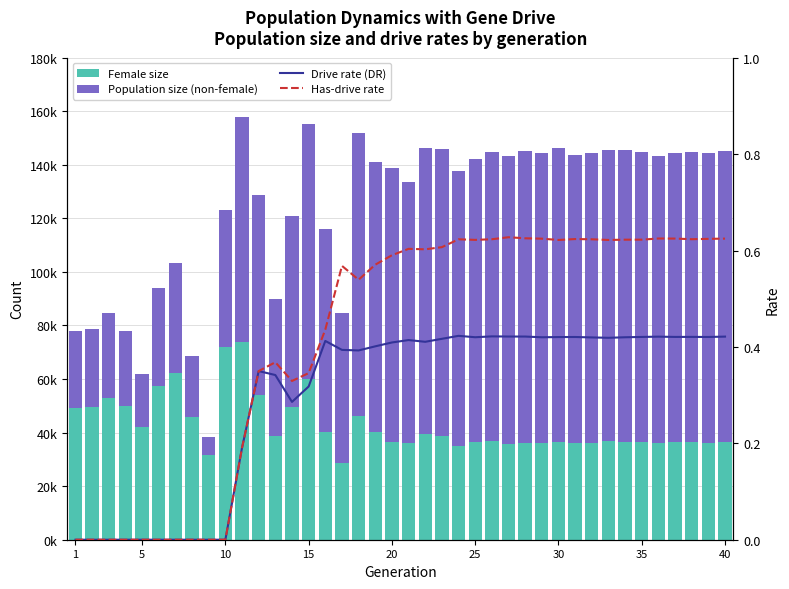

True or false: Population size (non-female) has a value of 38146.3 at 1.

False